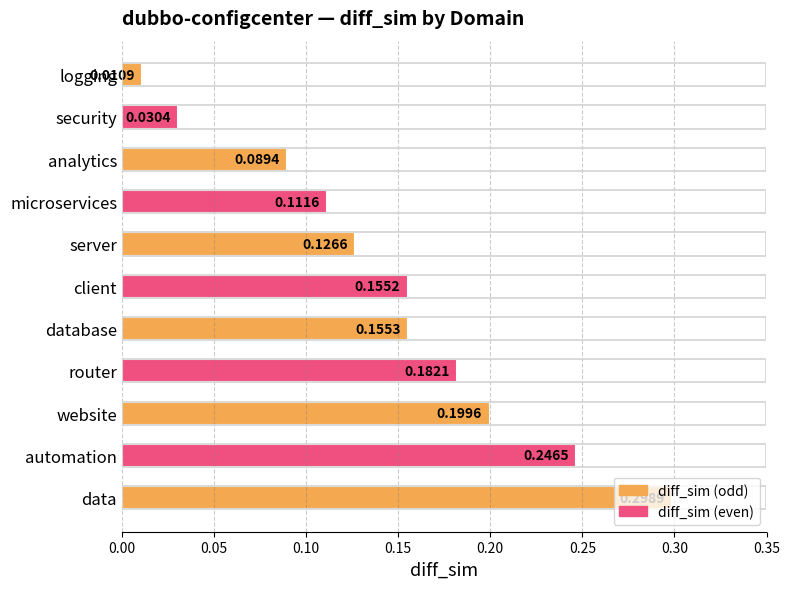

List the labels in order of value, smallest first.

logging, security, analytics, microservices, server, client, database, router, website, automation, data